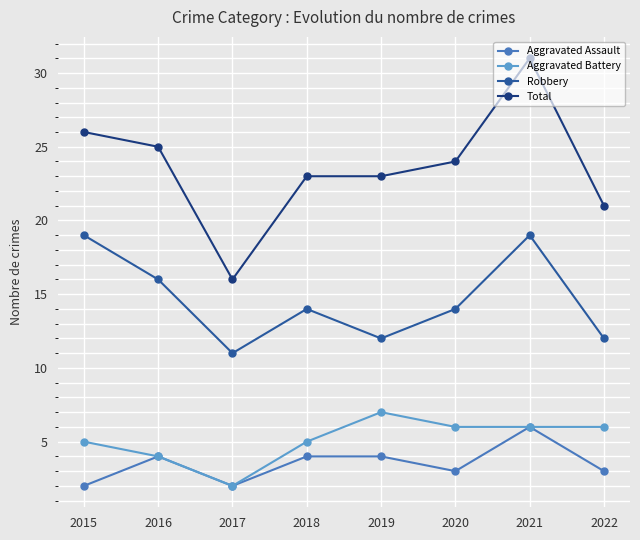

Which series has the largest range (max minus min)?

Total